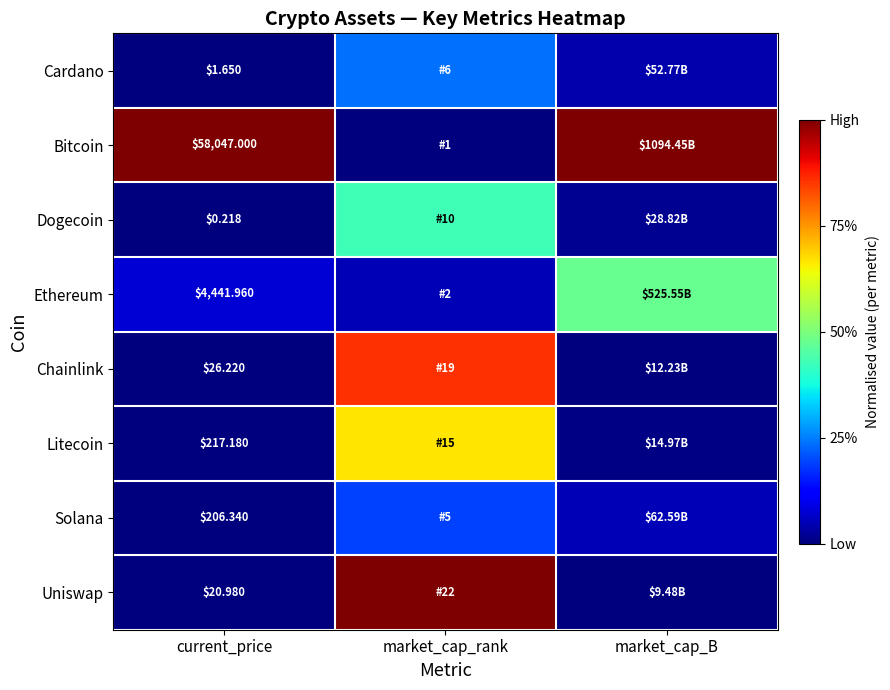

What is the spread (max minus min) of values at current_price?

58046.8